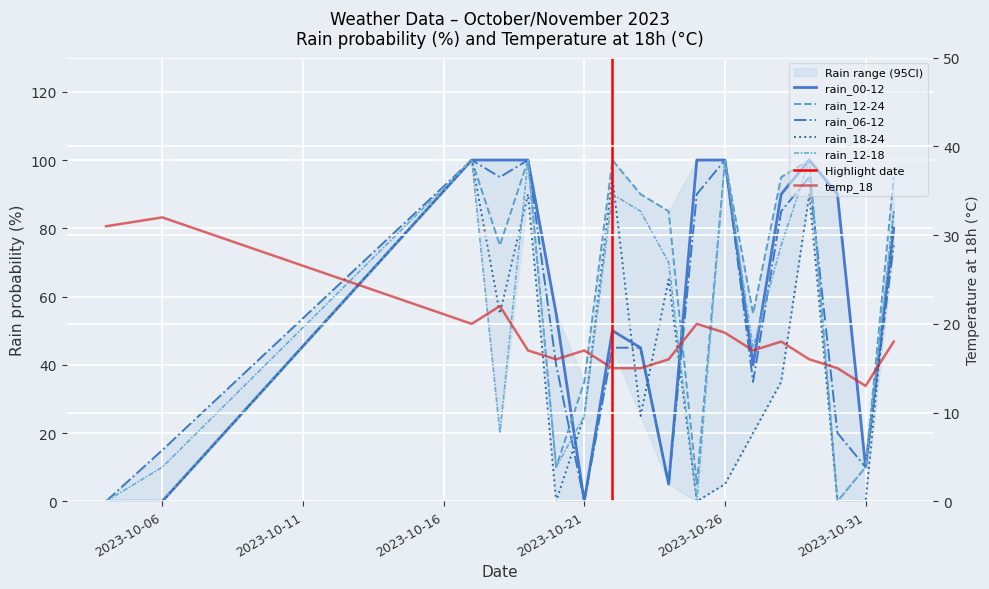

Reading left to right, transcribe all the data shown in this chart.

rain_06-12: 2023-10-04=0	2023-10-06=15	2023-10-17=100	2023-10-18=95	2023-10-19=100	2023-10-20=40	2023-10-21=0	2023-10-22=45	2023-10-23=45	2023-10-24=5	2023-10-25=90	2023-10-26=100	2023-10-27=35	2023-10-28=85	2023-10-29=95	2023-10-30=20	2023-10-31=10	2023-11-01=75
rain_18-24: 2023-10-04=0	2023-10-06=0	2023-10-17=100	2023-10-18=55	2023-10-19=90	2023-10-20=0	2023-10-21=25	2023-10-22=95	2023-10-23=25	2023-10-24=65	2023-10-25=0	2023-10-26=5	2023-10-27=20	2023-10-28=35	2023-10-29=90	2023-10-30=0	2023-10-31=0	2023-11-01=85
rain_00-12: 2023-10-04=0	2023-10-06=0	2023-10-17=100	2023-10-18=100	2023-10-19=100	2023-10-20=55	2023-10-21=0	2023-10-22=50	2023-10-23=45	2023-10-24=5	2023-10-25=100	2023-10-26=100	2023-10-27=40	2023-10-28=90	2023-10-29=100	2023-10-30=90	2023-10-31=10	2023-11-01=80
rain_12-24: 2023-10-04=0	2023-10-06=0	2023-10-17=100	2023-10-18=75	2023-10-19=100	2023-10-20=10	2023-10-21=35	2023-10-22=100	2023-10-23=90	2023-10-24=85	2023-10-25=5	2023-10-26=100	2023-10-27=55	2023-10-28=95	2023-10-29=100	2023-10-30=0	2023-10-31=10	2023-11-01=95
rain_12-18: 2023-10-04=0	2023-10-06=10	2023-10-17=100	2023-10-18=20	2023-10-19=100	2023-10-20=10	2023-10-21=25	2023-10-22=90	2023-10-23=85	2023-10-24=70	2023-10-25=0	2023-10-26=100	2023-10-27=45	2023-10-28=75	2023-10-29=100	2023-10-30=0	2023-10-31=10	2023-11-01=85
temp_18: 2023-10-04=31	2023-10-06=32	2023-10-17=20	2023-10-18=22	2023-10-19=17	2023-10-20=16	2023-10-21=17	2023-10-22=15	2023-10-23=15	2023-10-24=16	2023-10-25=20	2023-10-26=19	2023-10-27=17	2023-10-28=18	2023-10-29=16	2023-10-30=15	2023-10-31=13	2023-11-01=18